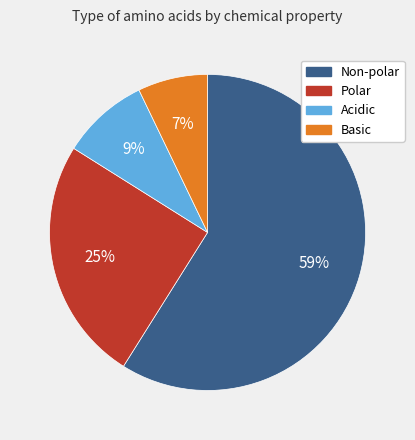

Is Non-polar the majority of the pie?

Yes